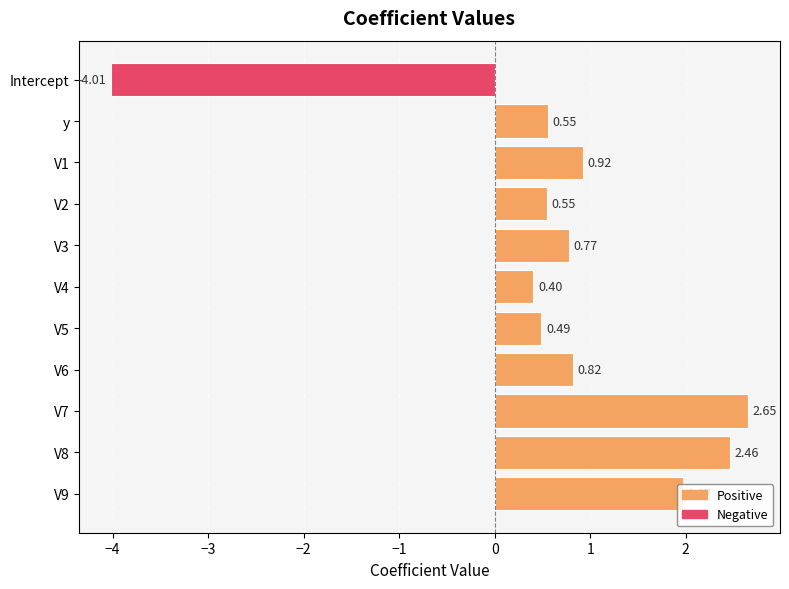

What is the difference between the maximum and second lowest values?

2.2